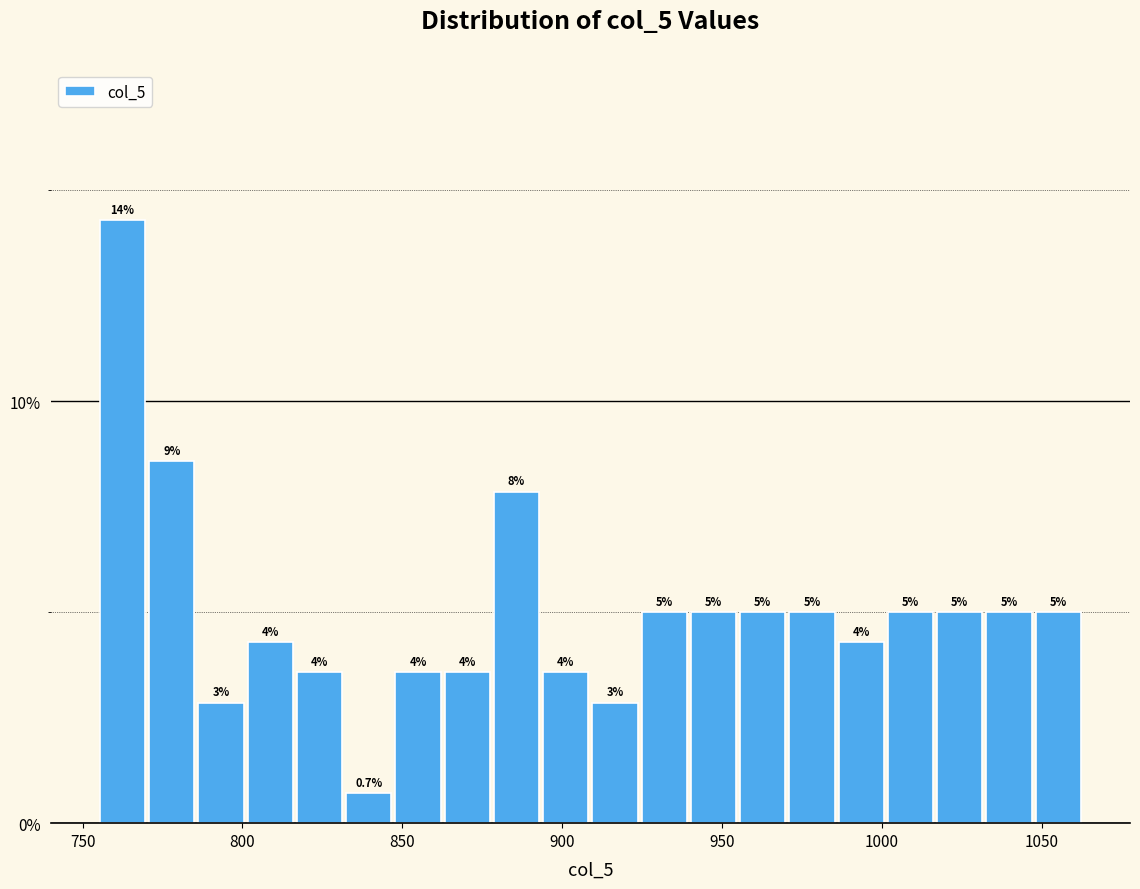

Around what value on the x-axis is the tallest bar? Give the approximate position of its centre, as read against the axis.

765